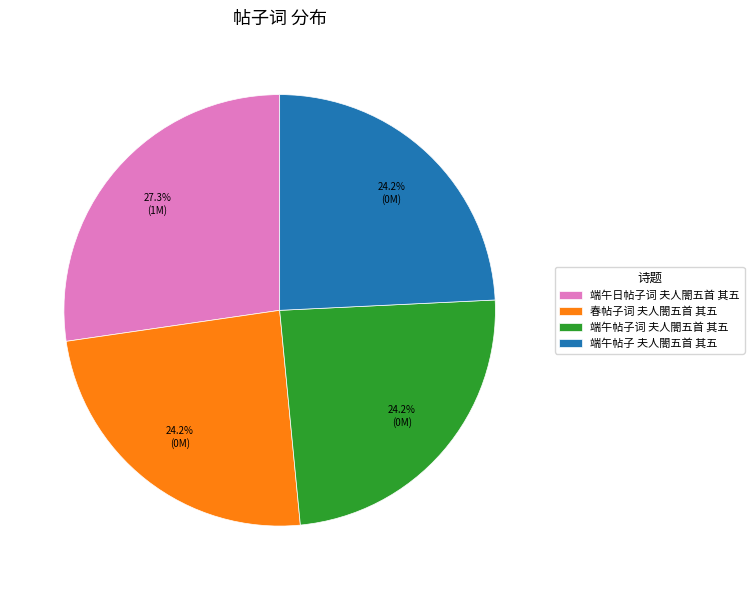

To the nearest percent, what is the difference between the largest and smallest slice percentages?

3%